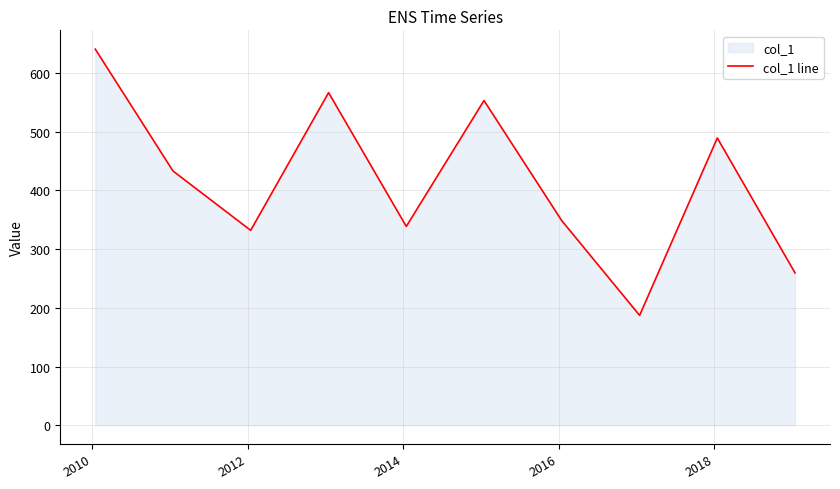

What is the smallest value displayed?

187.2